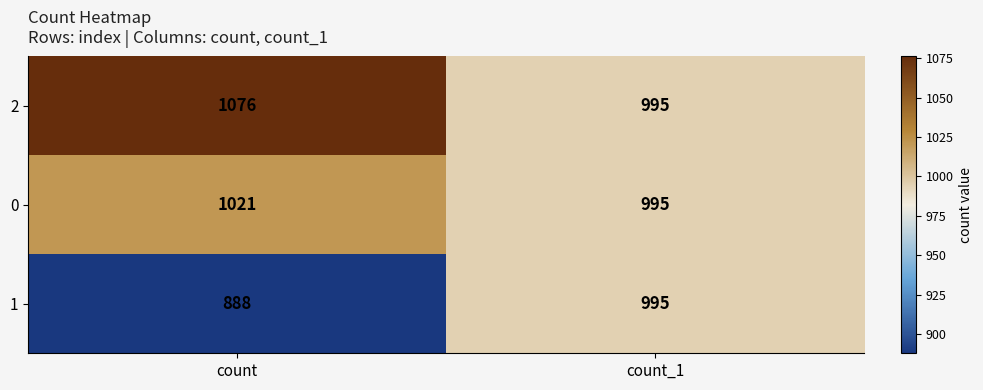

At which label does 0 reach its peak?

count